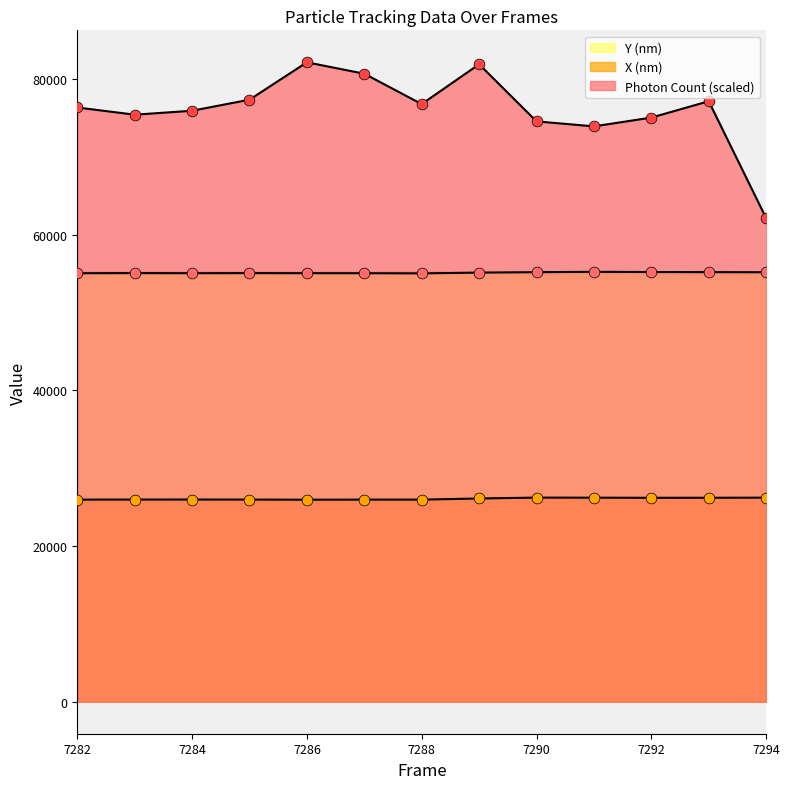

At how many categories does at least one series exceed 31621?

13